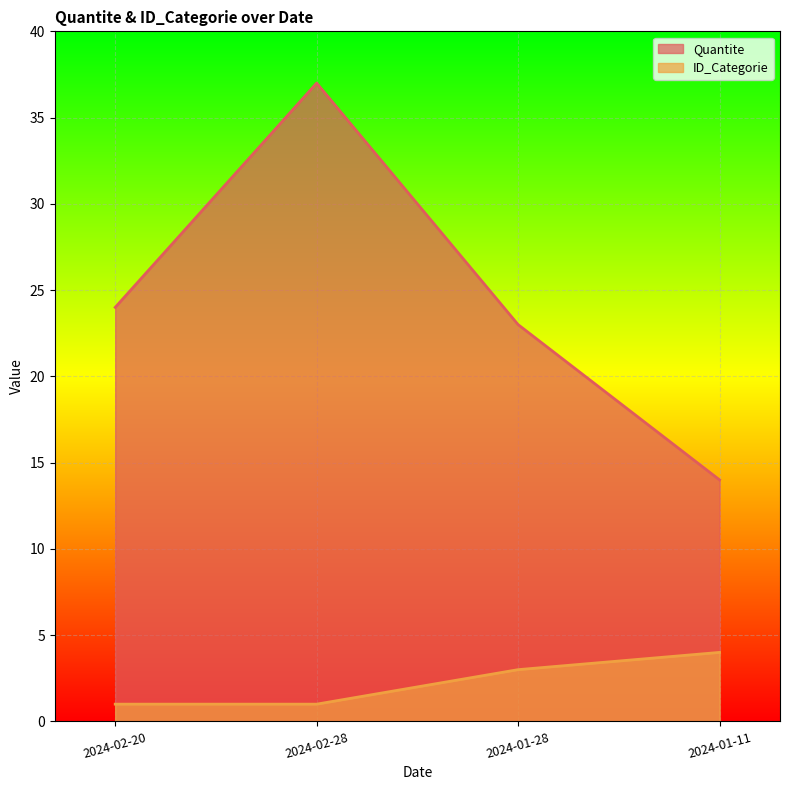

The value of ID_Categorie at 2024-02-28 is 1. True or false?

True